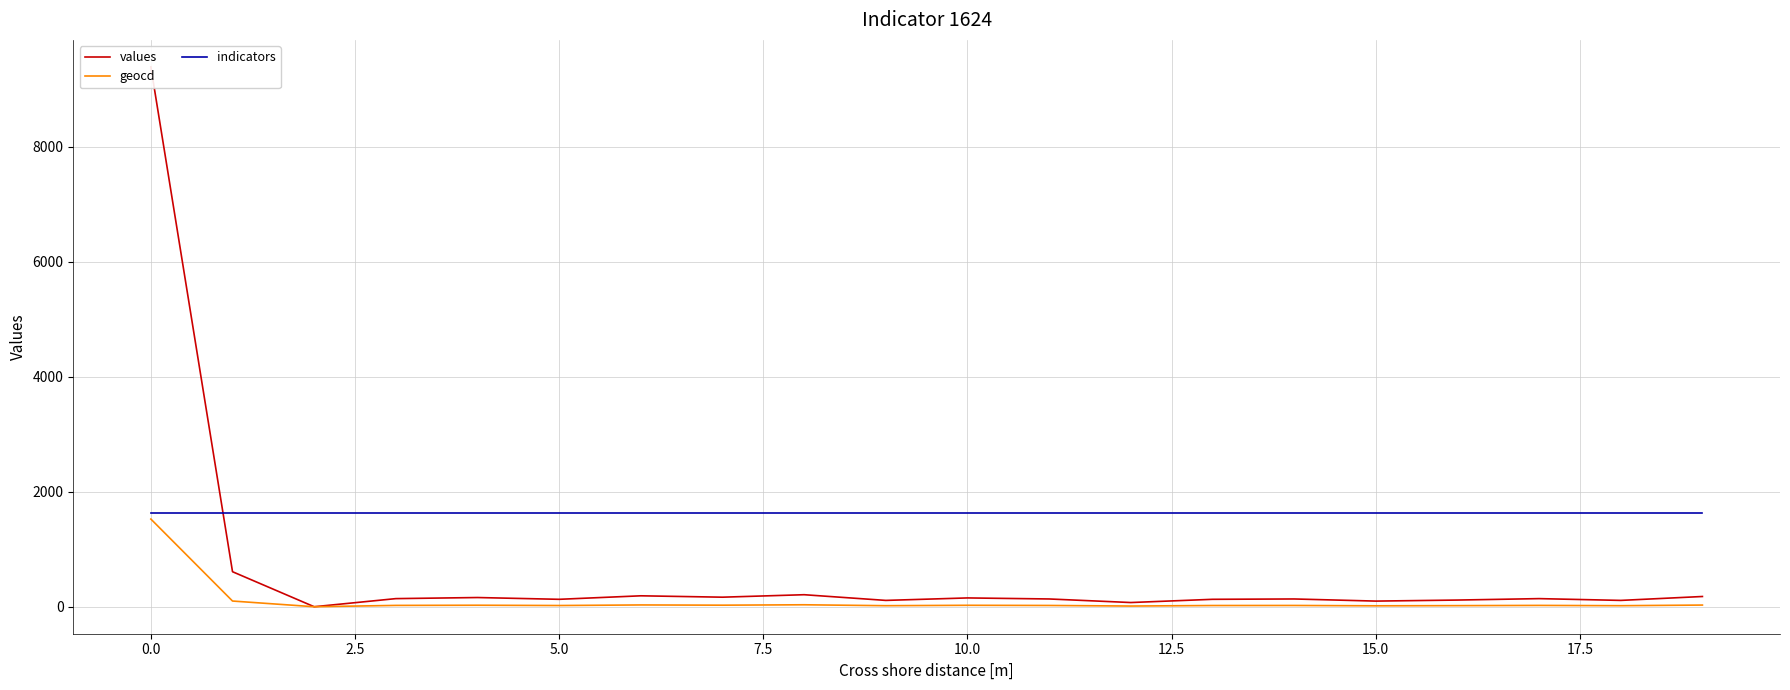

What position from the left is 15?

16